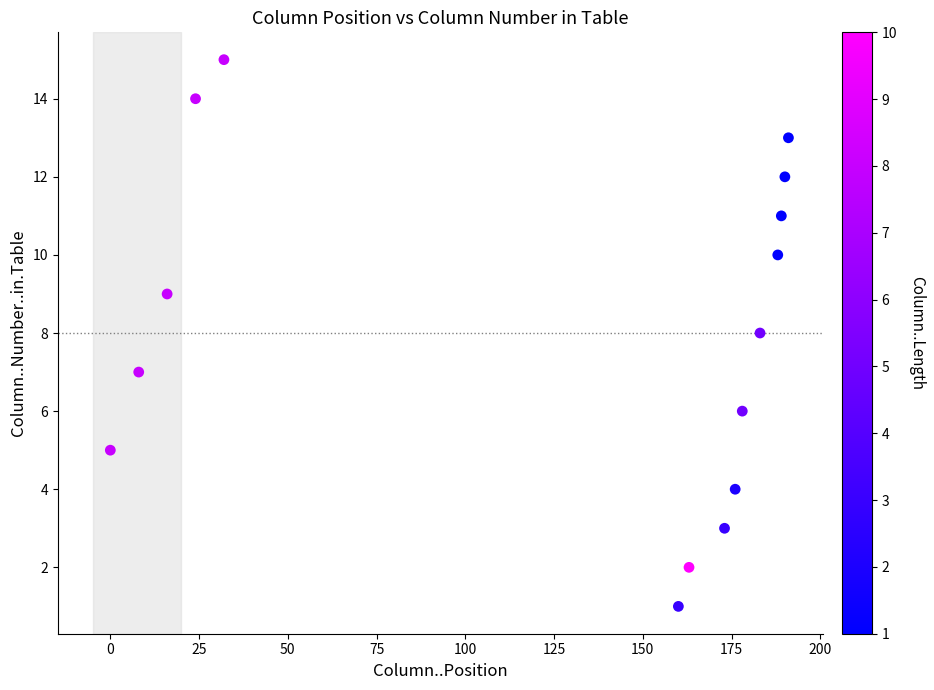

What is the range of Y values (max minus min)?

14